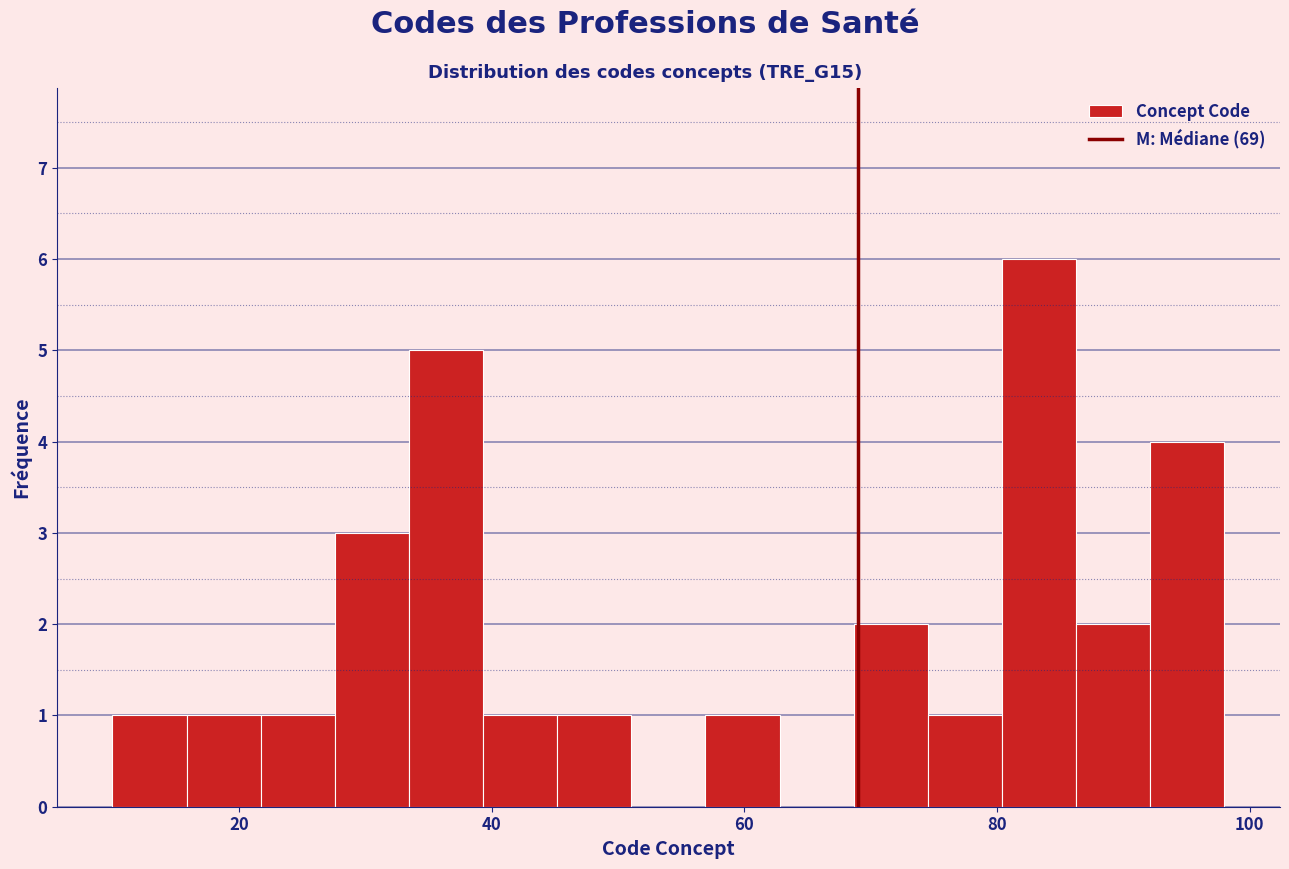

Read against the x-axis, roughly where is the centre of the tallest bar?

84